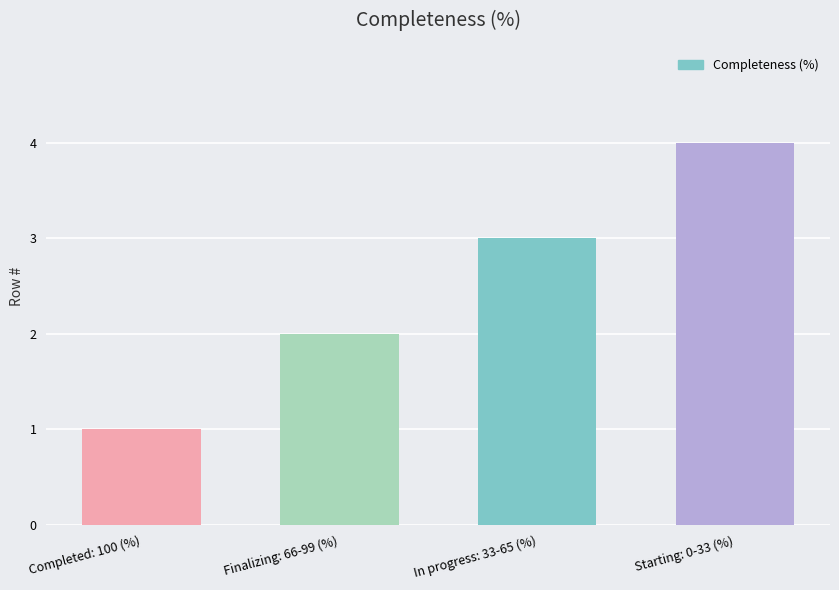

The value at Starting: 0-33 (%) is 4. True or false?

True